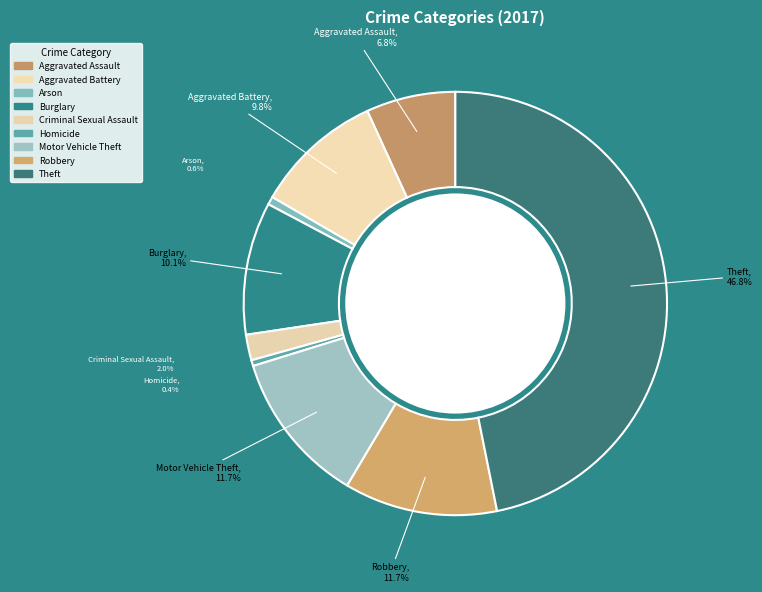

Is there any slice that represents more than half of the pie?

No